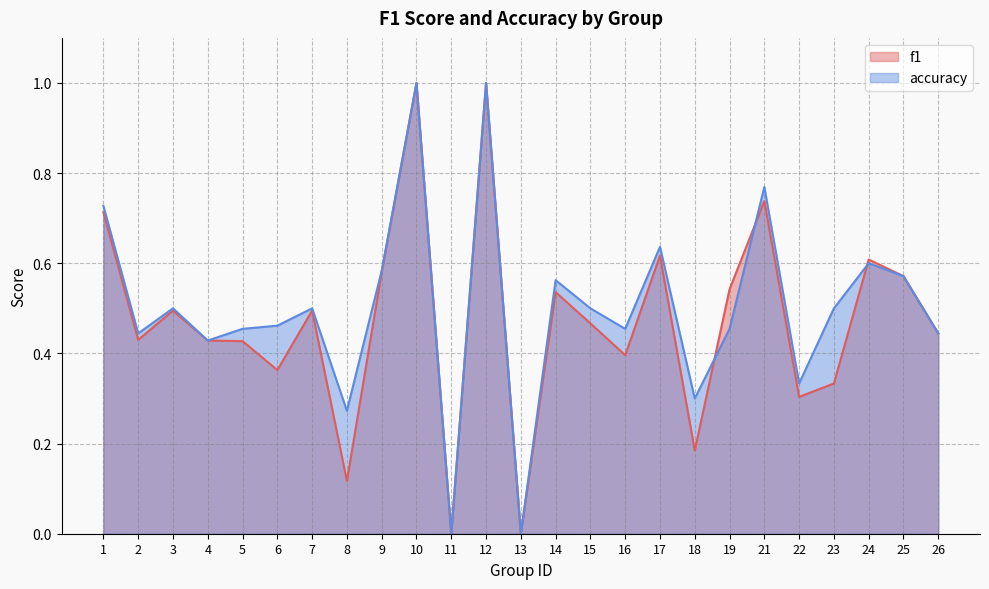

What is the sum of the accuracy values at 4 and 6?

0.9